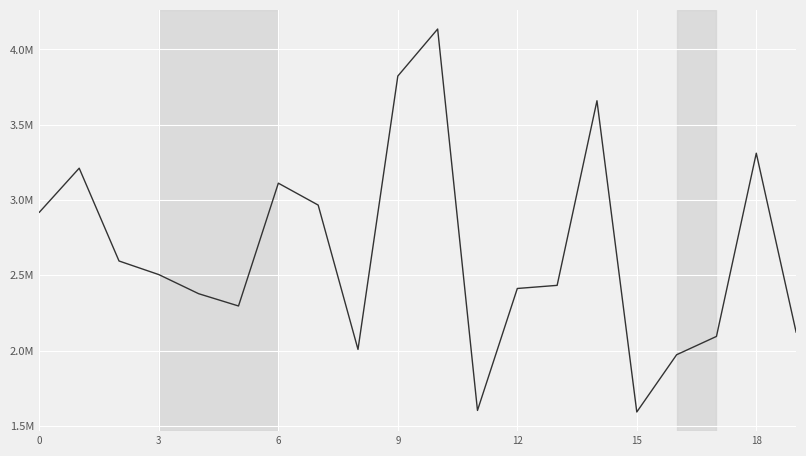

Does the chart have visible grid lines?

Yes